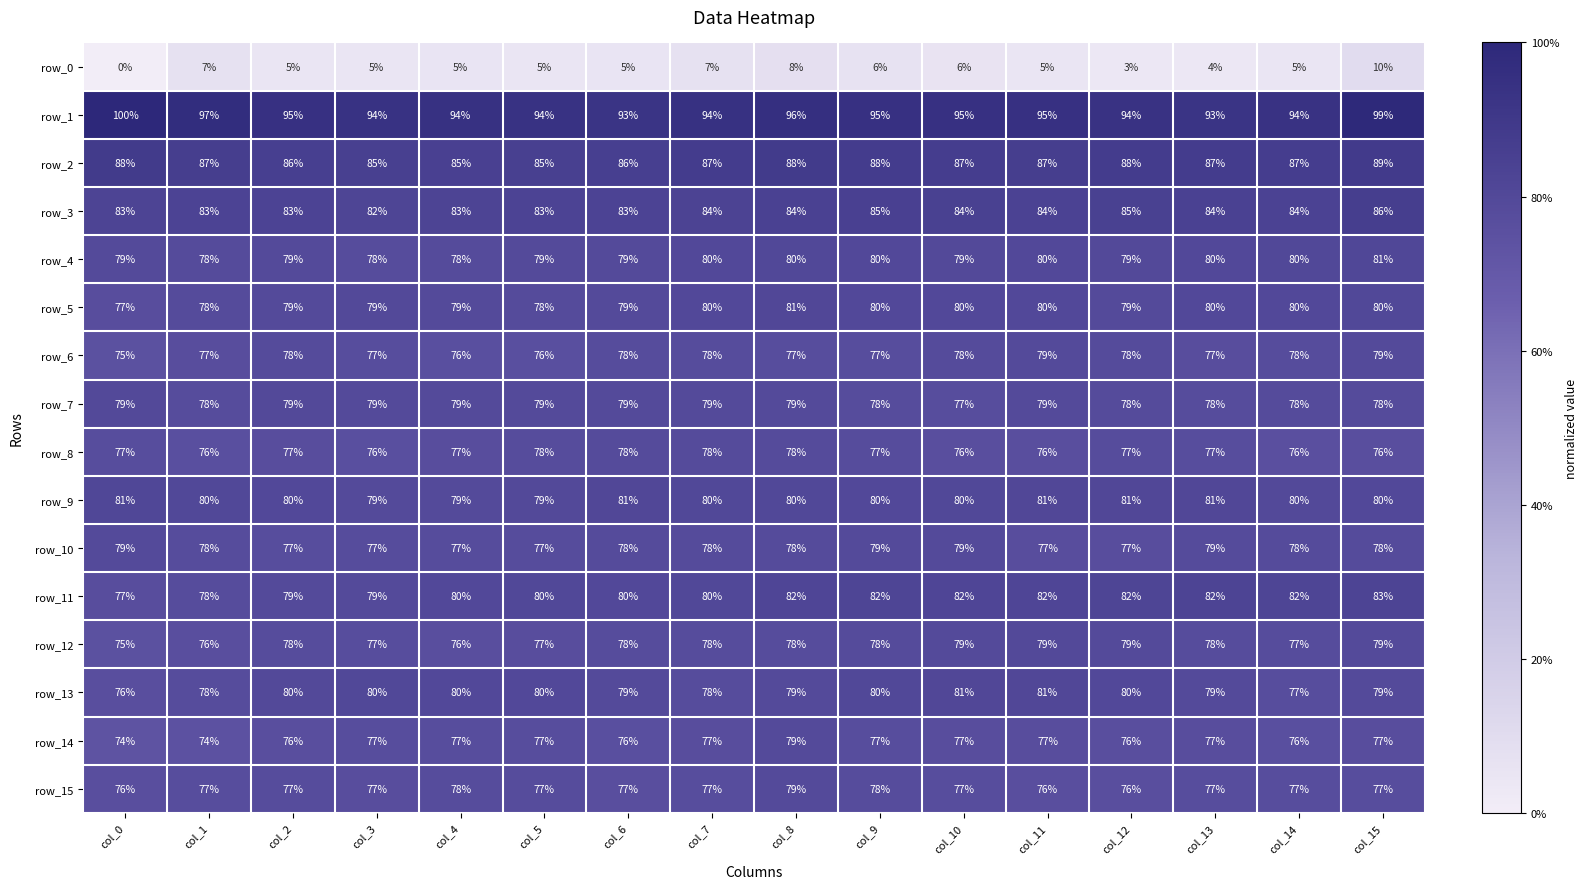

What is the difference between the maximum and minimum values in the row_3 series?

4